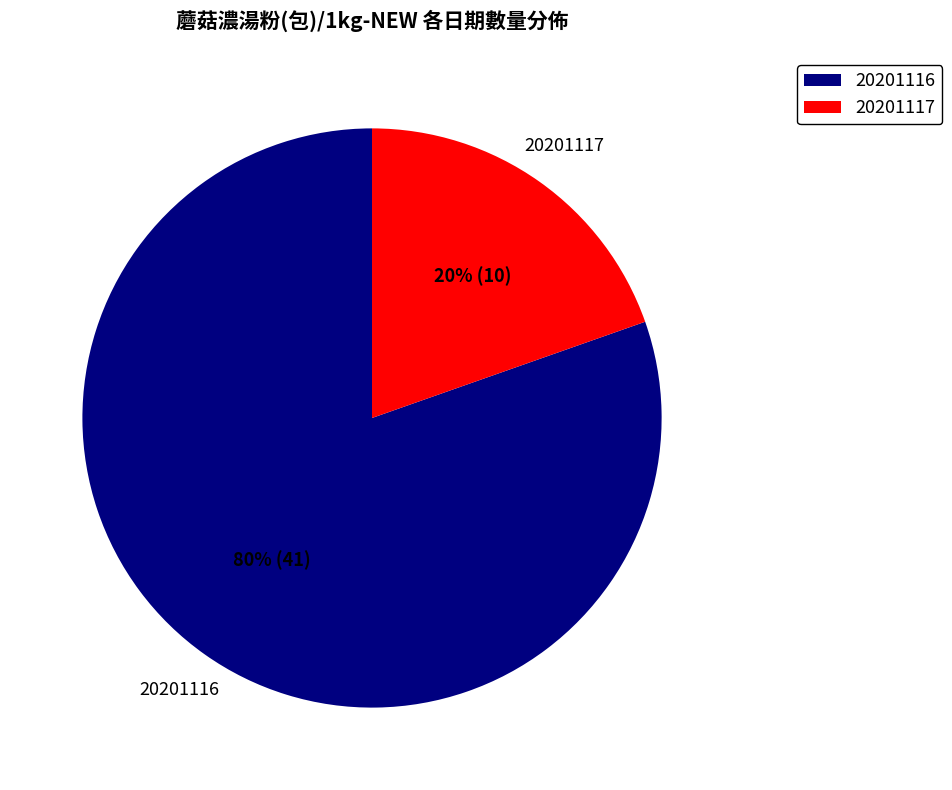

Is there any slice that represents more than half of the pie?

Yes